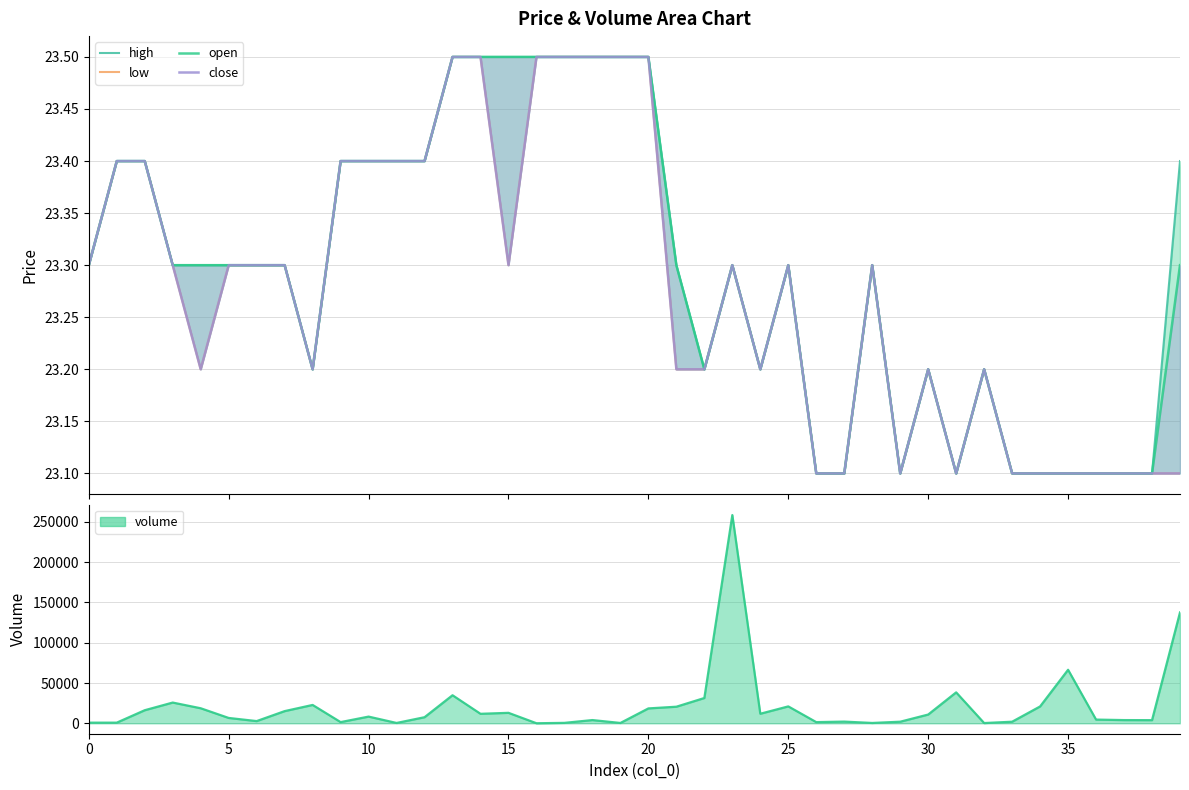

True or false: low and close intersect in this chart.

False